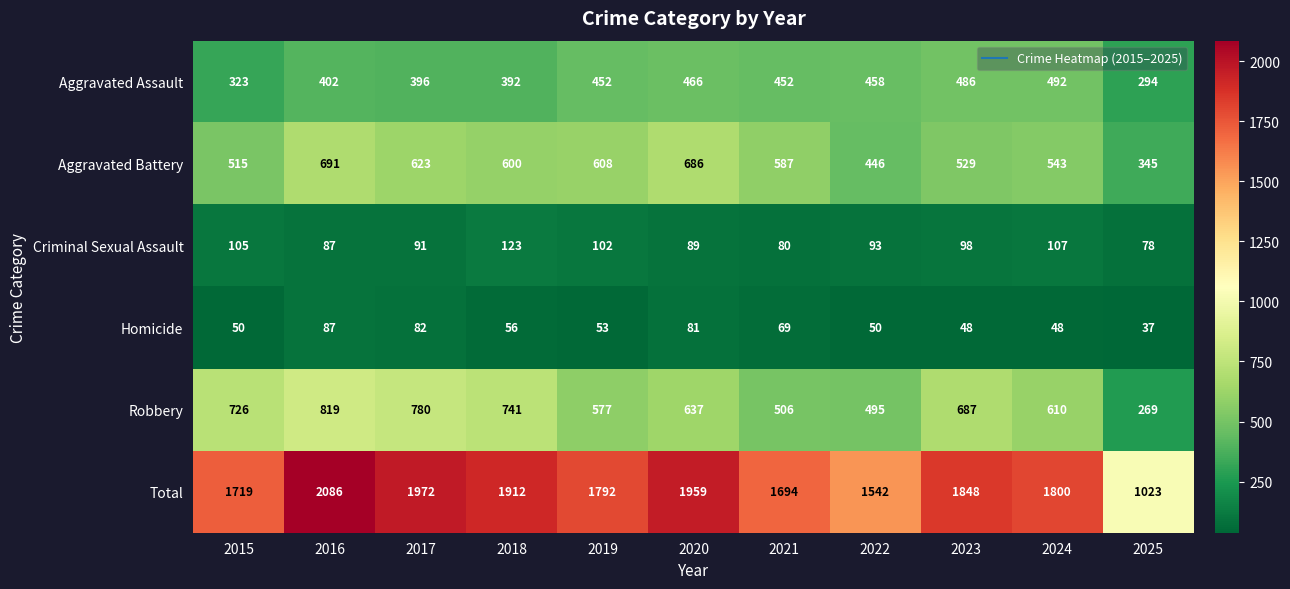

What is the average value of the Homicide series?

60